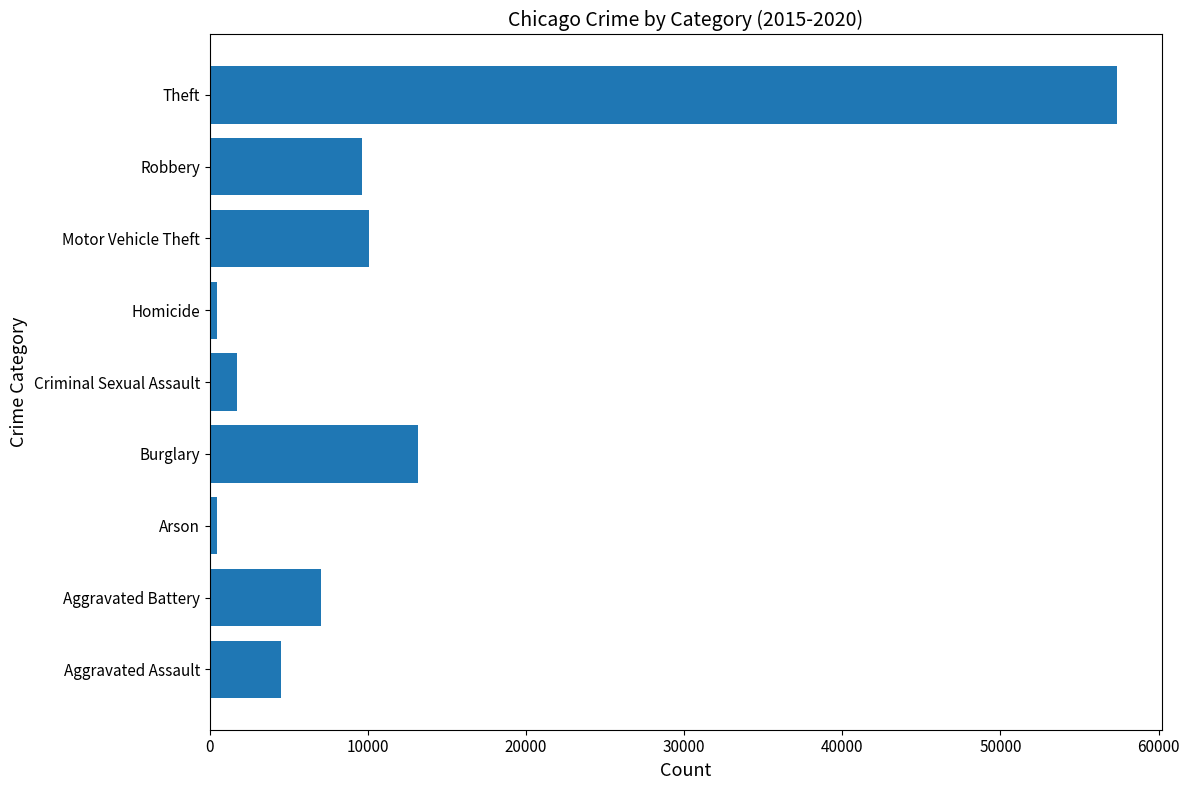

At which category does the chart reach its peak across all series?

Theft